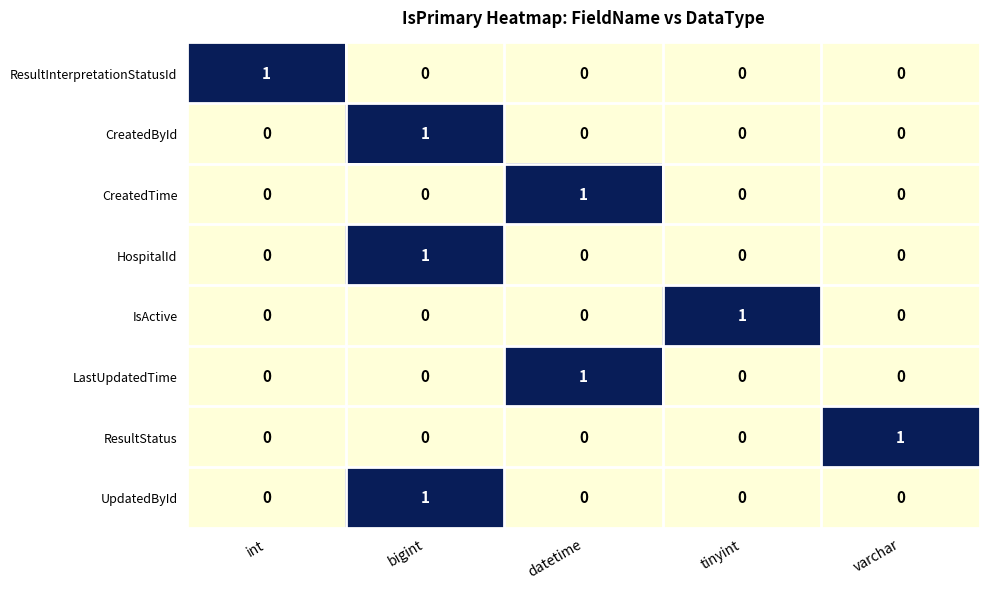

The value of LastUpdatedTime at datetime is 2. True or false?

False